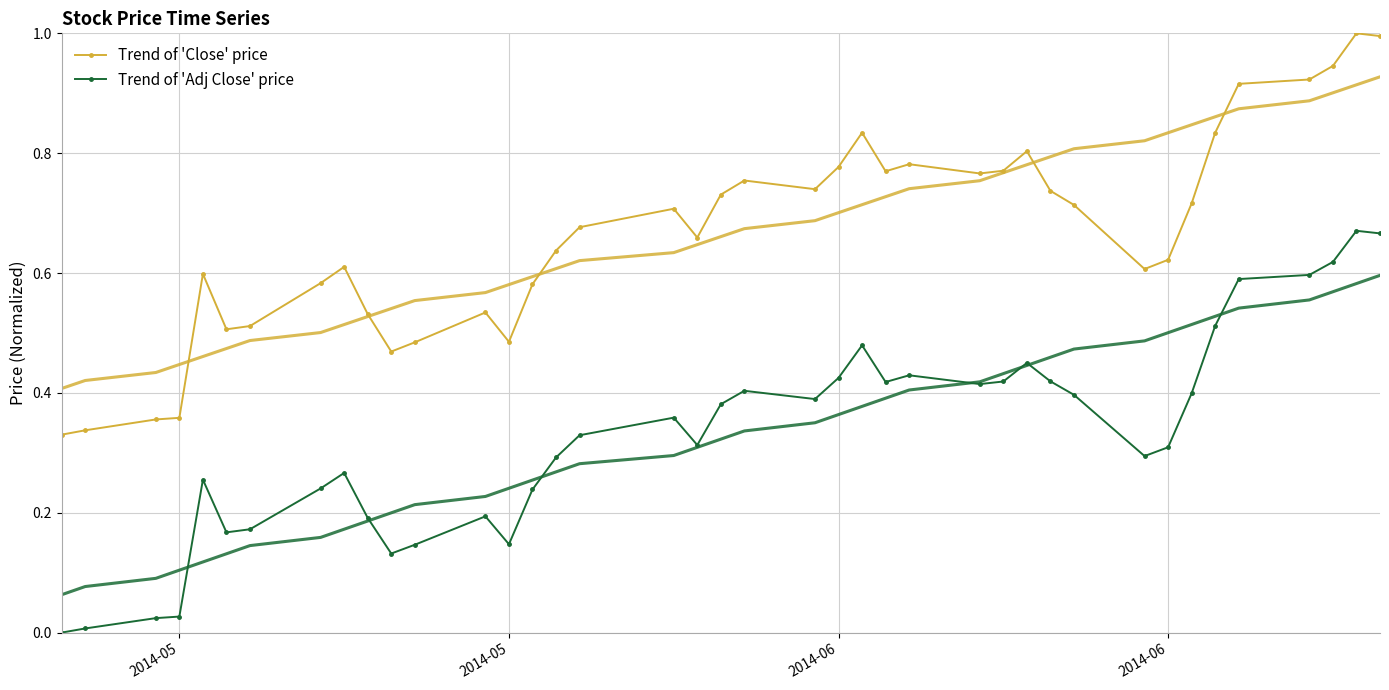

Reading left to right, transcribe all the data shown in this chart.

Trend of 'Close' price: 0.3	0.3	0.4	0.4	0.6	0.5	0.5	0.6	0.6	0.5	0.5	0.5	0.5	0.5	0.6	0.6	0.7	0.7	0.7	0.7	0.8	0.7	0.8	0.8	0.8	0.8	0.8	0.8	0.8	0.7	0.7	0.6	0.6	0.7	0.8	0.9	0.9	0.9	1.0	1.0
Trend of 'Adj Close' price: 0.0	0.0	0.0	0.0	0.3	0.2	0.2	0.2	0.3	0.2	0.1	0.1	0.2	0.1	0.2	0.3	0.3	0.4	0.3	0.4	0.4	0.4	0.4	0.5	0.4	0.4	0.4	0.4	0.5	0.4	0.4	0.3	0.3	0.4	0.5	0.6	0.6	0.6	0.7	0.7